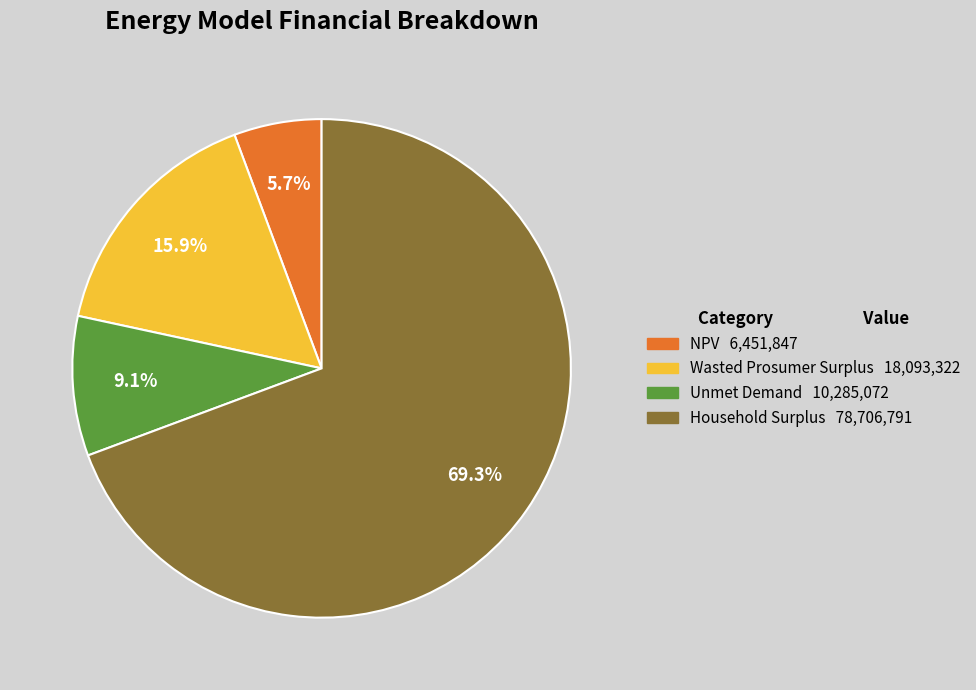

What is the ratio of the value at NPV to the value at Household Surplus?

0.1